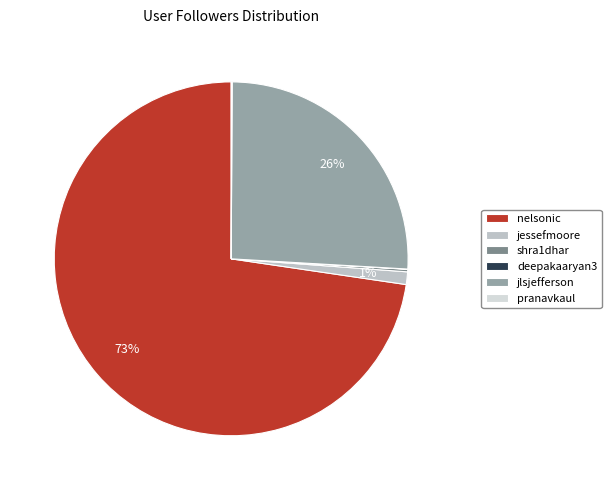

Count the number of slices in the pie.

6